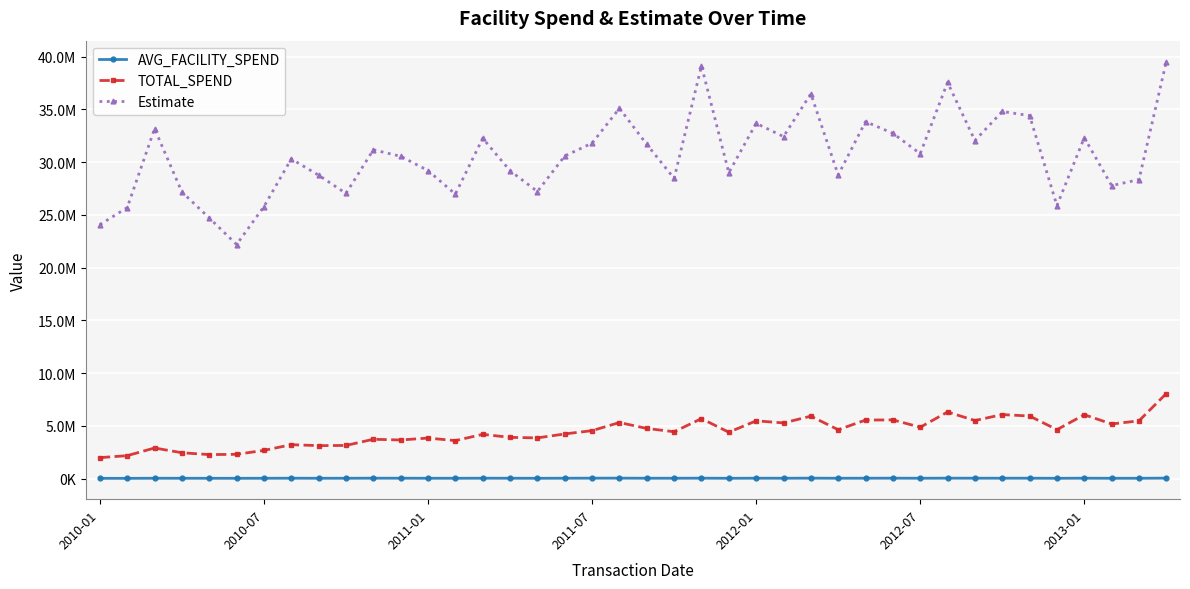

Where is the first local maximum for AVG_FACILITY_SPEND?

2011-01